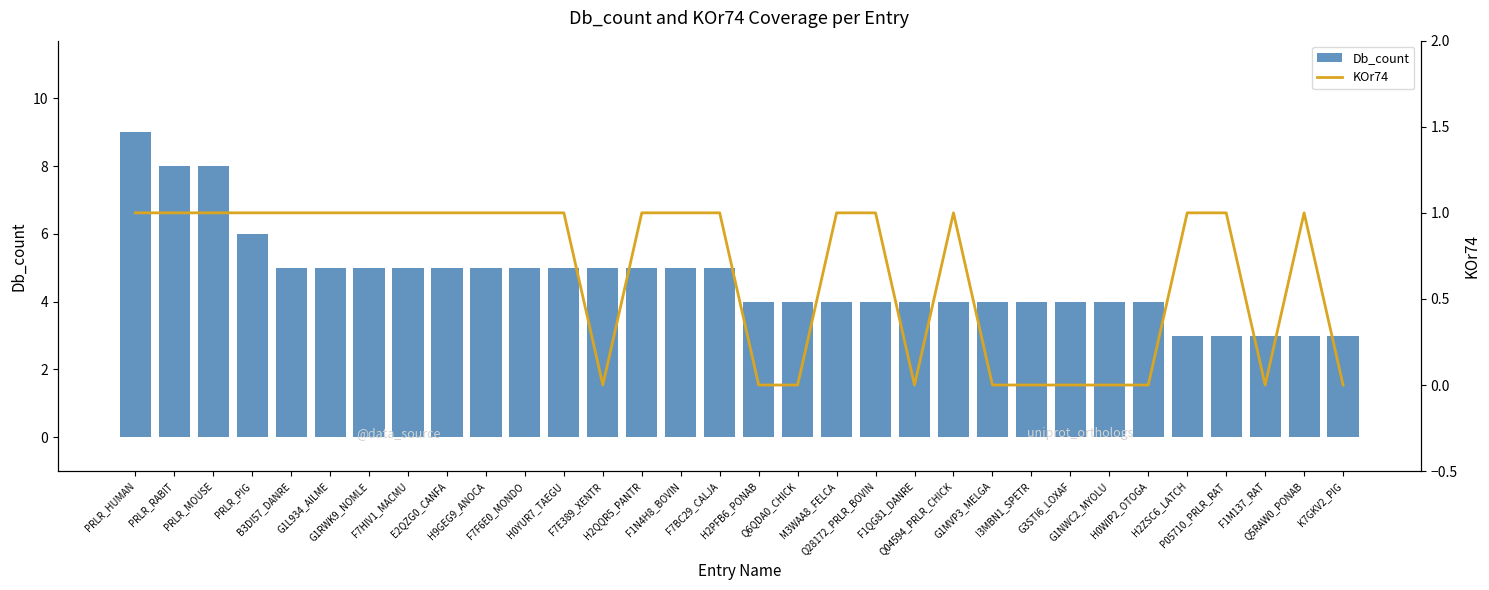

True or false: KOr74 has a value of 1 at F1QG81_DANRE.

False